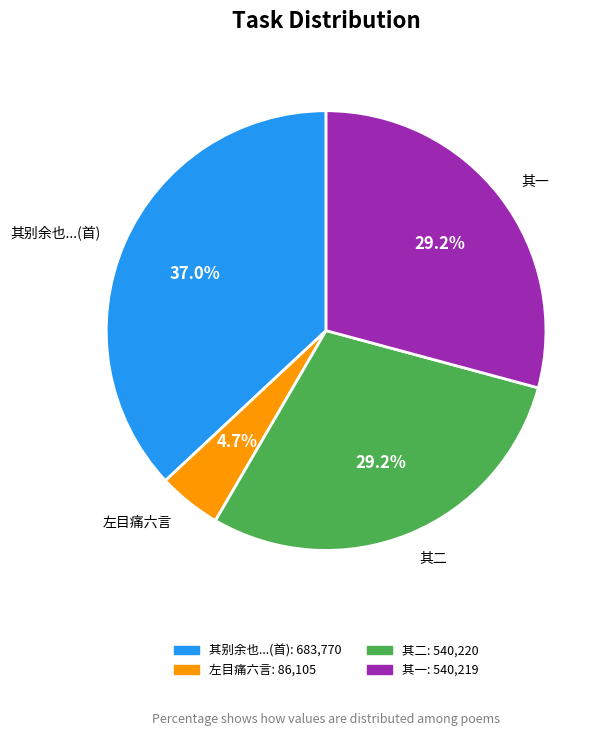

How many segments does this pie chart have?

4